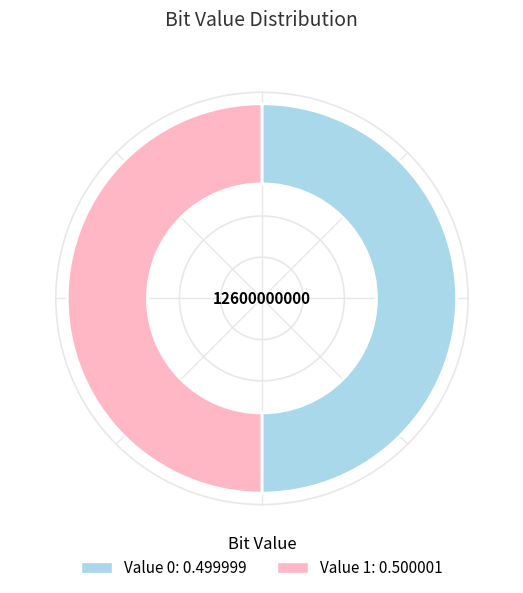

To the nearest percent, what is the average slice percentage?

50%